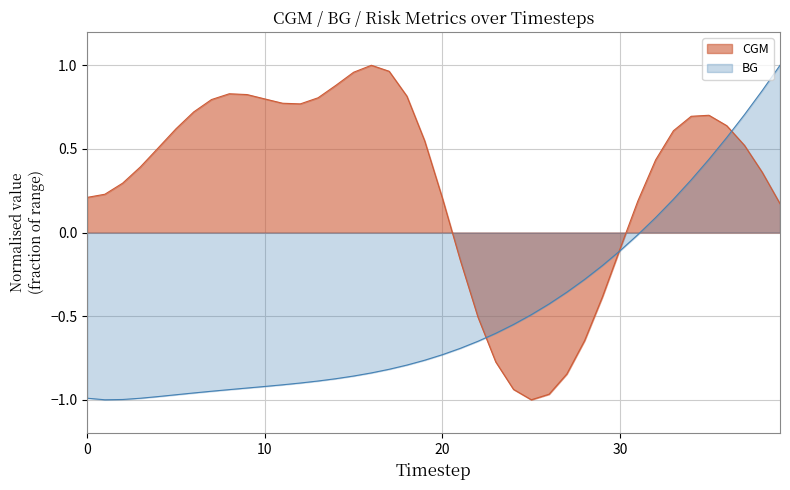

The BG series shows -0.9 at 9. True or false?

True